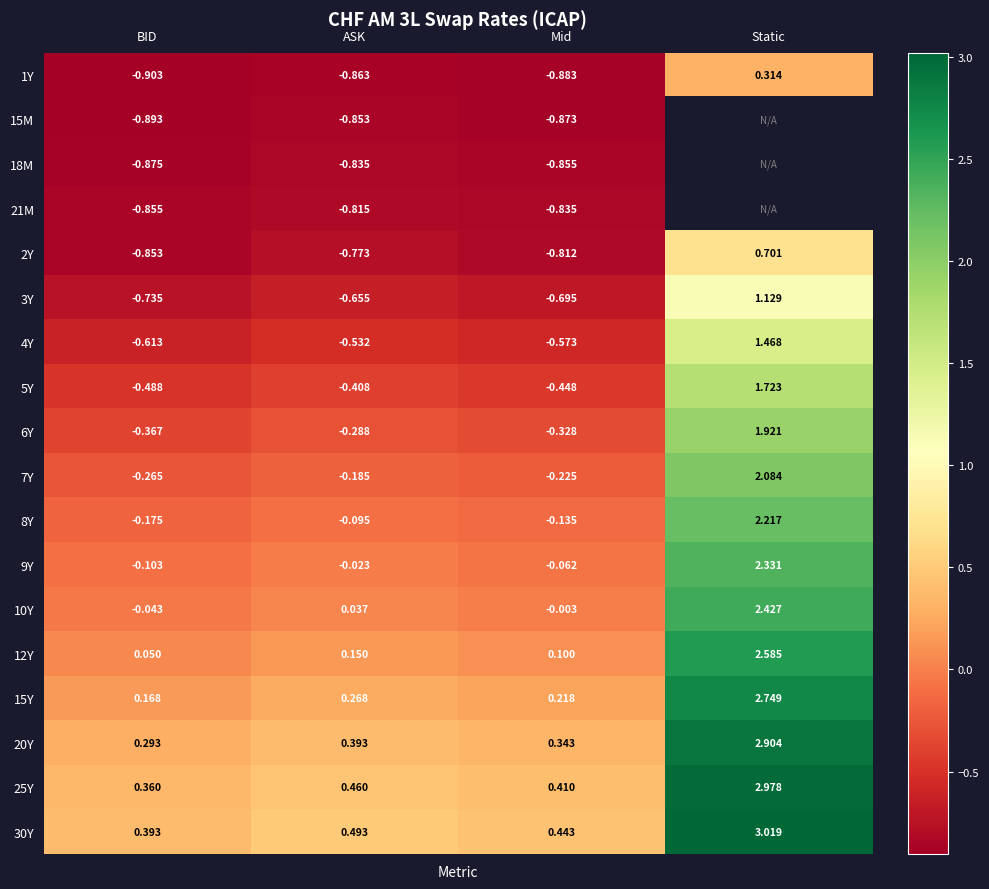

Count the number of data series in this chart.

18